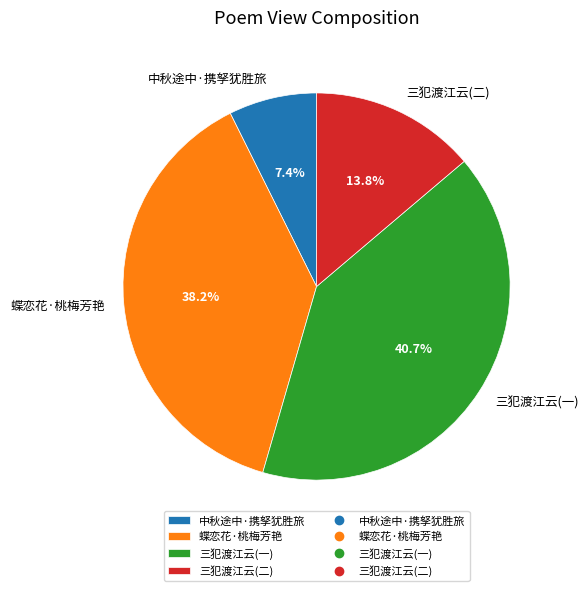

To the nearest percent, what is the average slice percentage?

25%